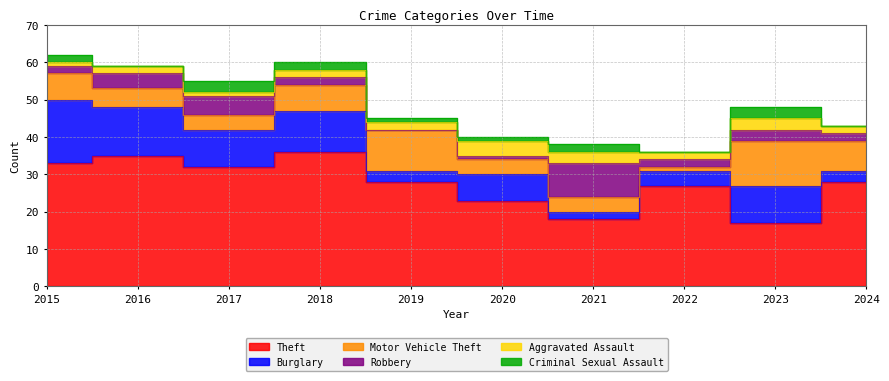

Is it true that Theft equals 14 at 2020?

False